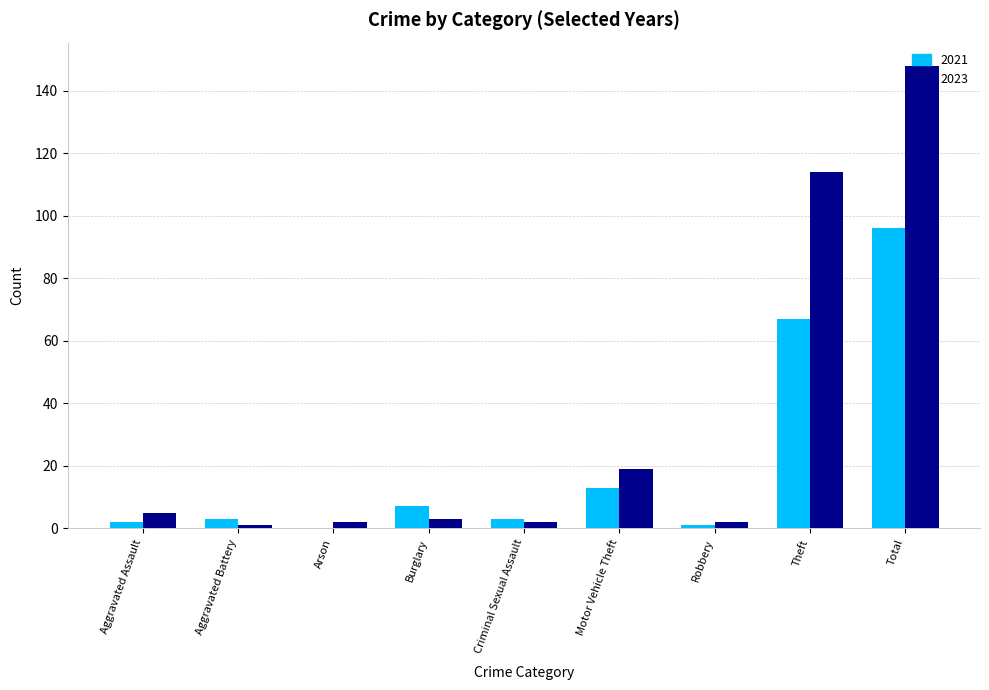

What is the sum of all 2023 values?

296